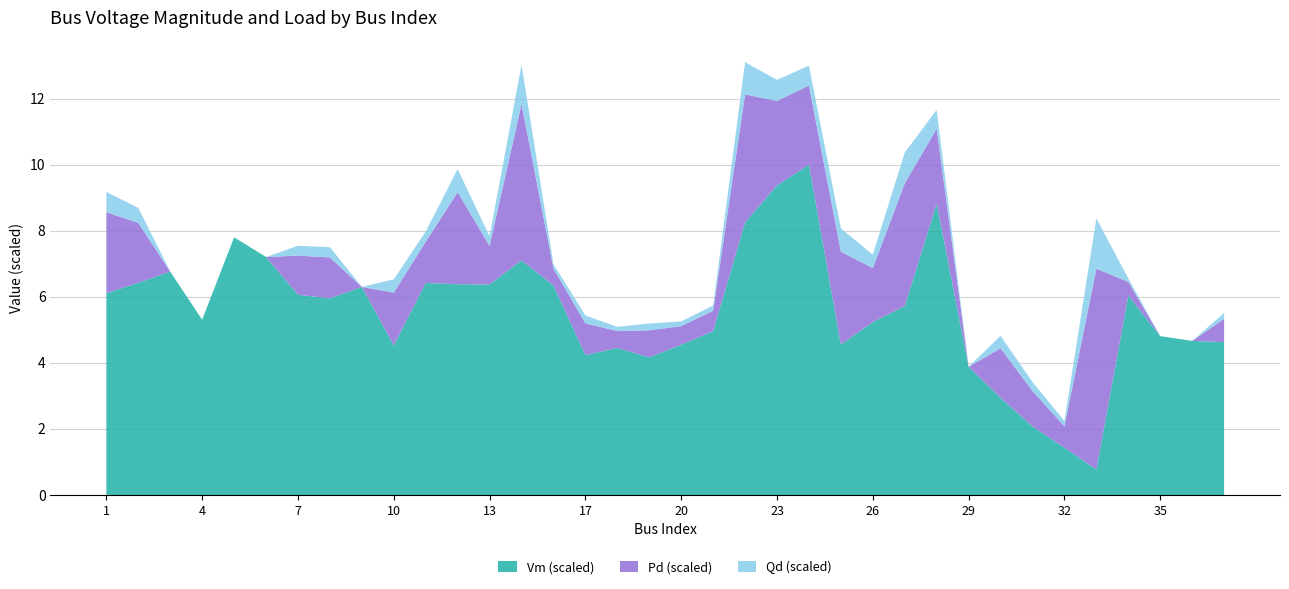

What is the lowest value of the Vm (scaled) series?

0.8